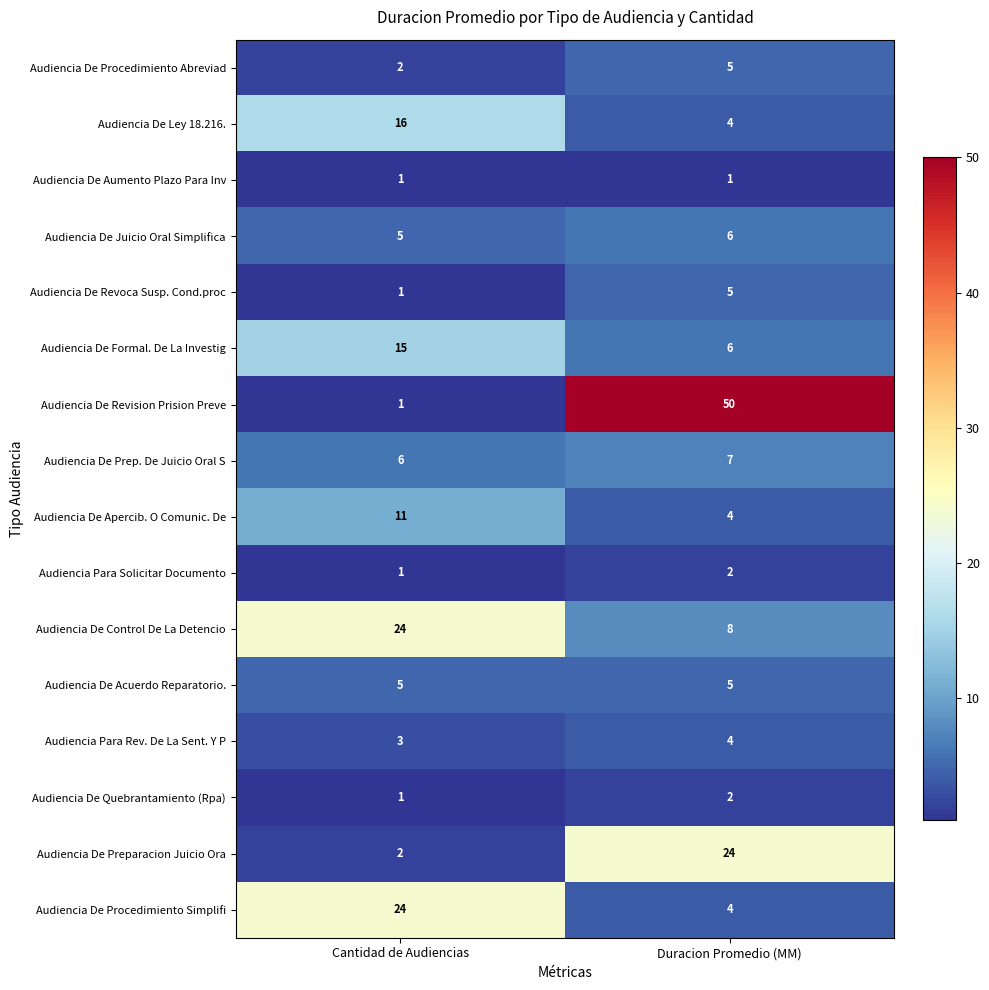

The Audiencia De Quebrantamiento (Rpa) series shows 1 at Cantidad de Audiencias. True or false?

True